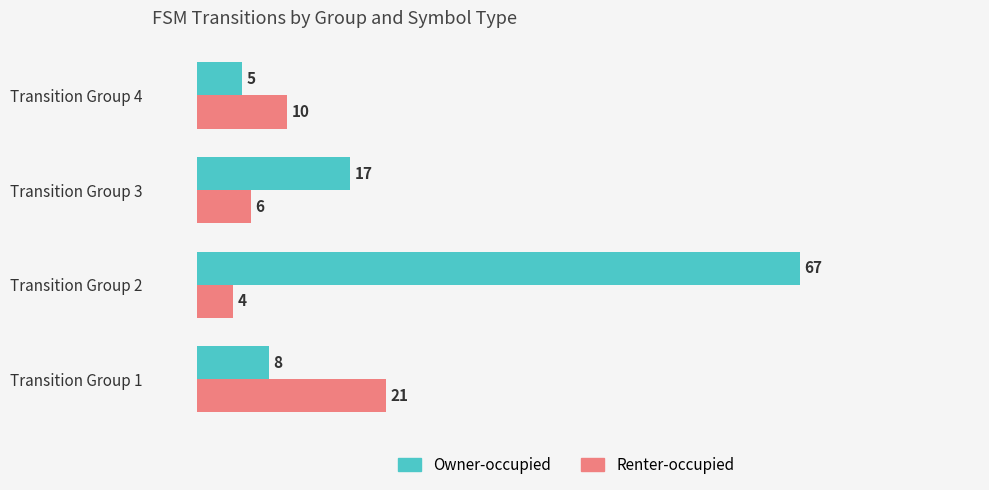

At which category is the sum across all series the highest?

Transition Group 2